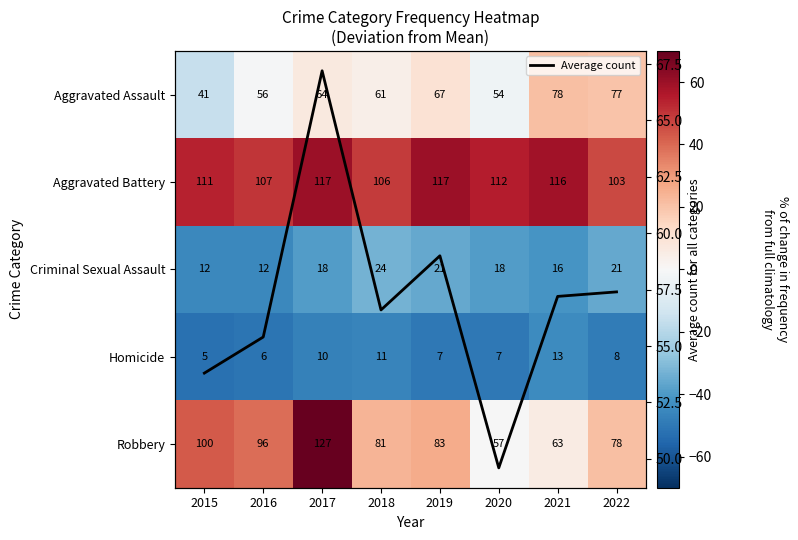

What is the difference between the highest and lowest values at 2021?

103.0